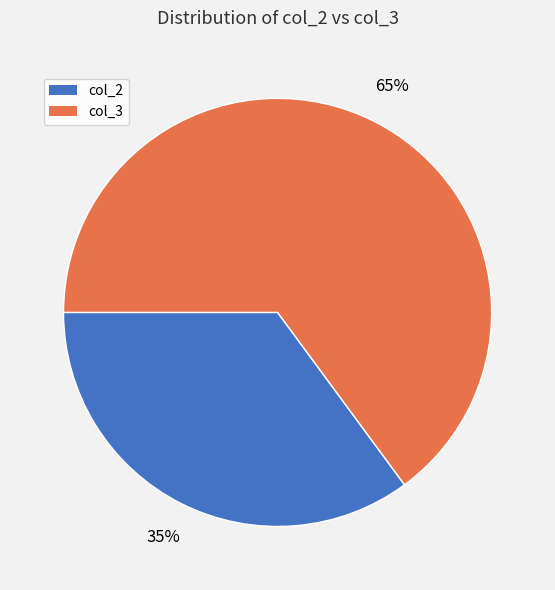

How many segments does this pie chart have?

2